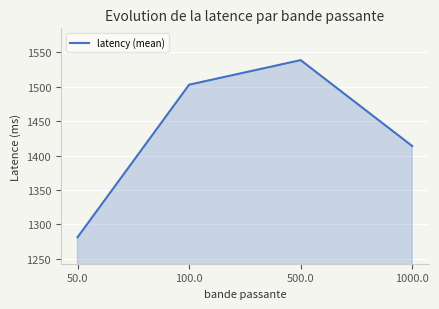

Where is the first local maximum?

500.0